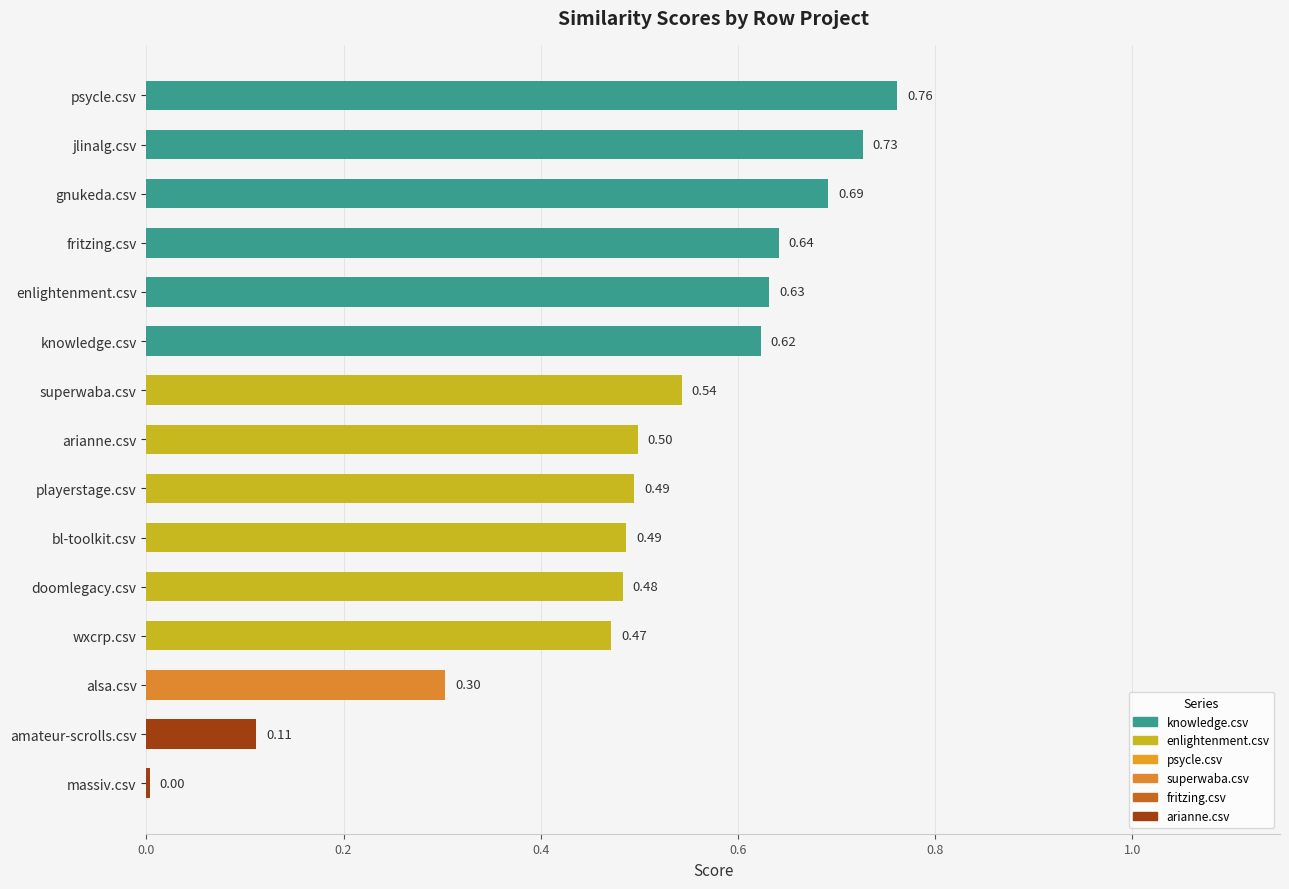

At which category does the chart reach its peak across all series?

psycle.csv